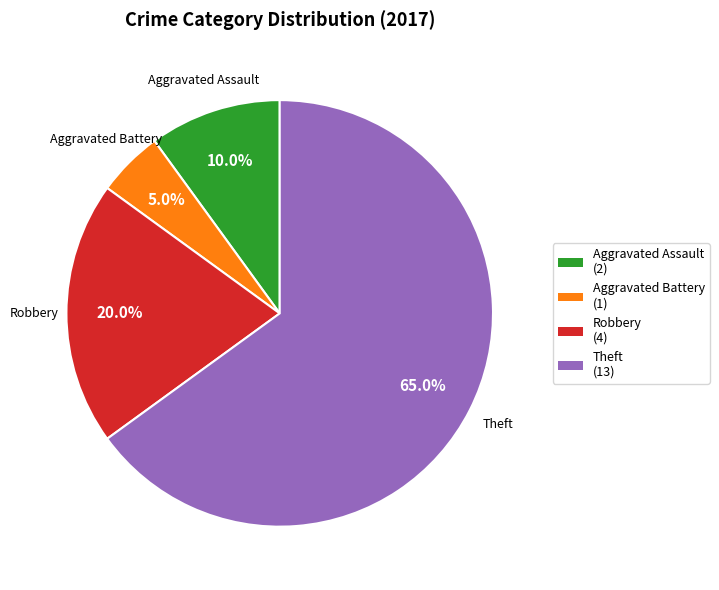

Which category has the smallest portion of the pie?

Aggravated Battery